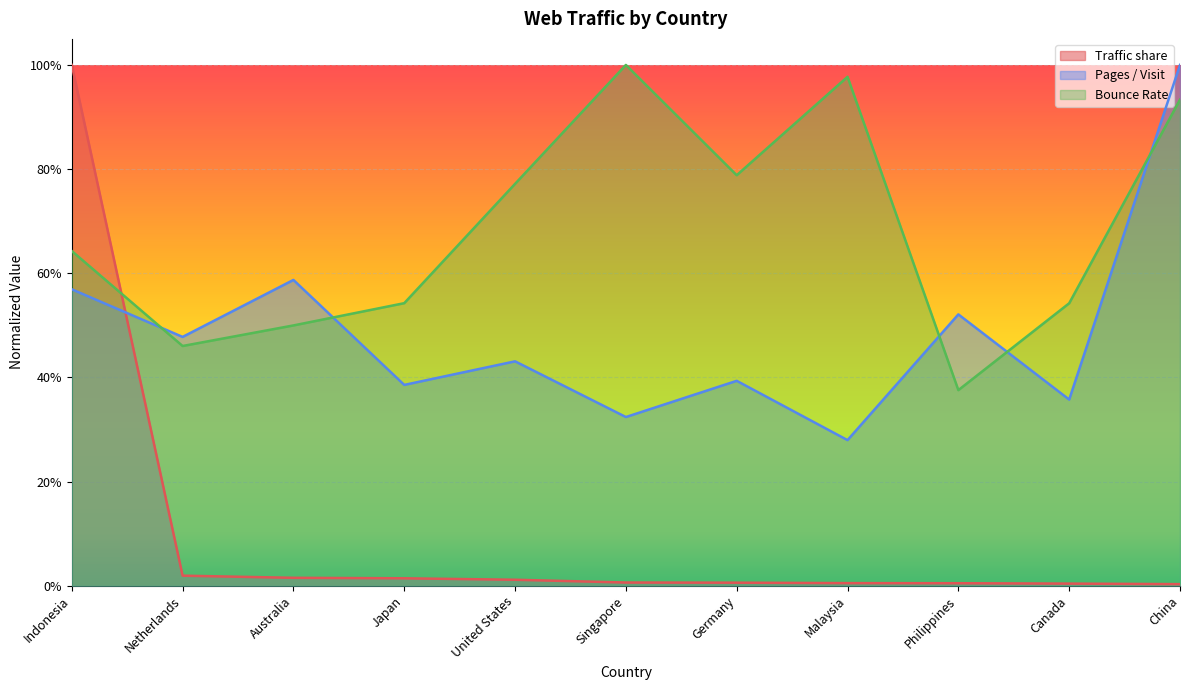

Count the number of data series in this chart.

3